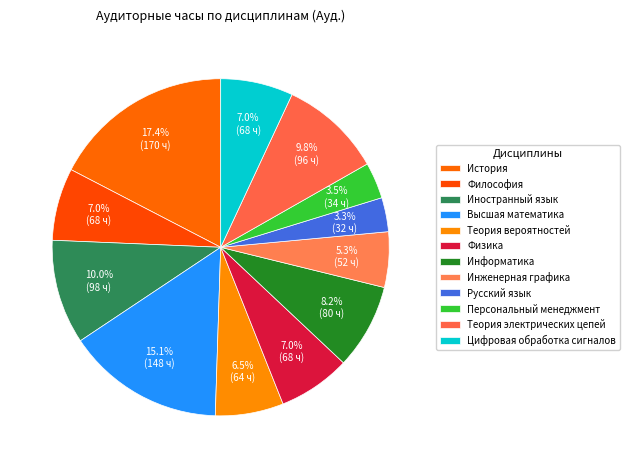

Which category has the biggest portion of the pie?

История